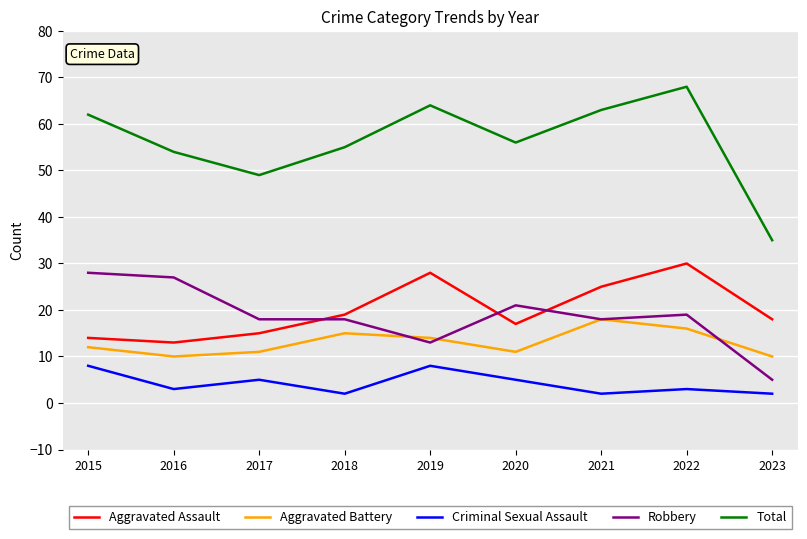

True or false: Robbery has a value of 21 at 2020.

True